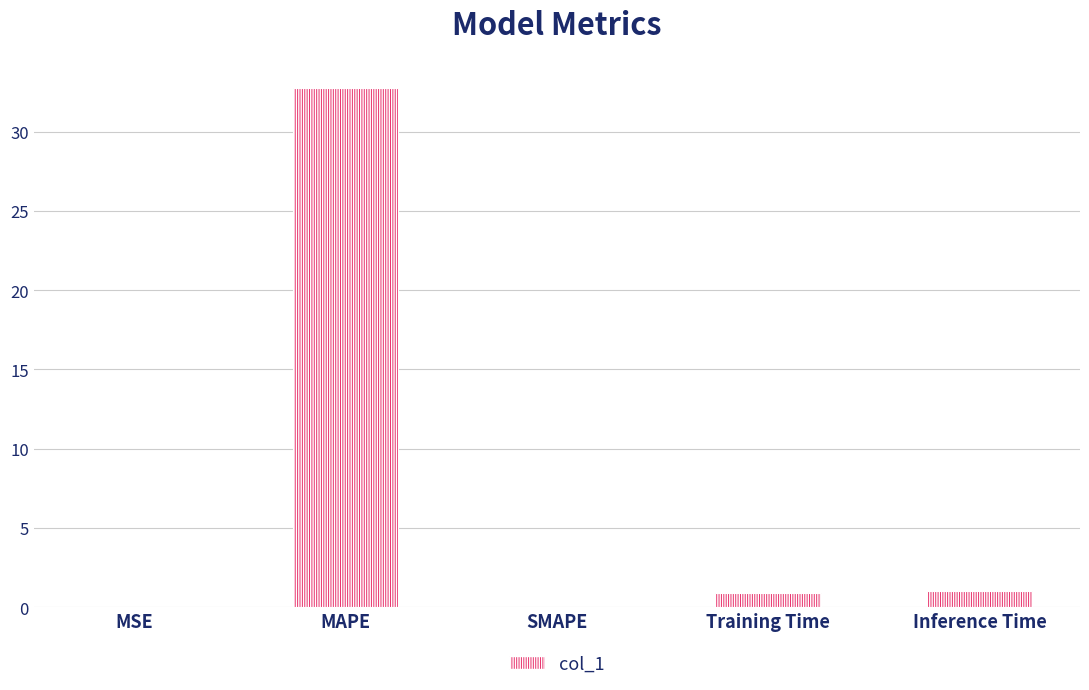

Between MSE and Inference Time, which is larger?

Inference Time